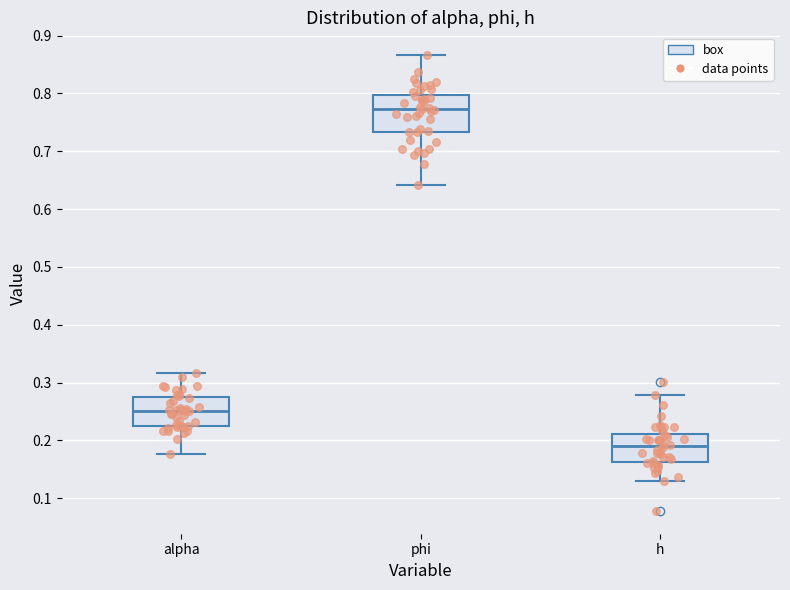

Reading left to right, read every box against the y-axis: the position of its median line, the range the box covers, and the ends of its whiskers. The values are not printed on the chart, so give them approximately, as read against the axis.

alpha: median 0.25, box 0.22 to 0.27, whiskers 0.18 to 0.32
phi: median 0.77, box 0.73 to 0.80, whiskers 0.64 to 0.87
h: median 0.19, box 0.16 to 0.21, whiskers 0.13 to 0.28